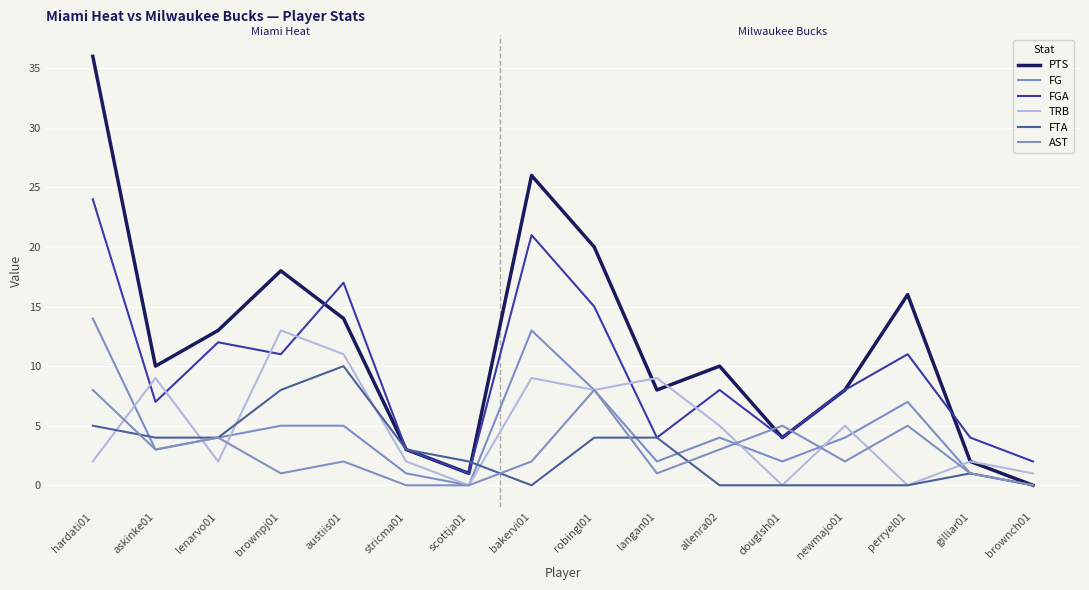

The FG series shows 4 at lenarvo01. True or false?

True